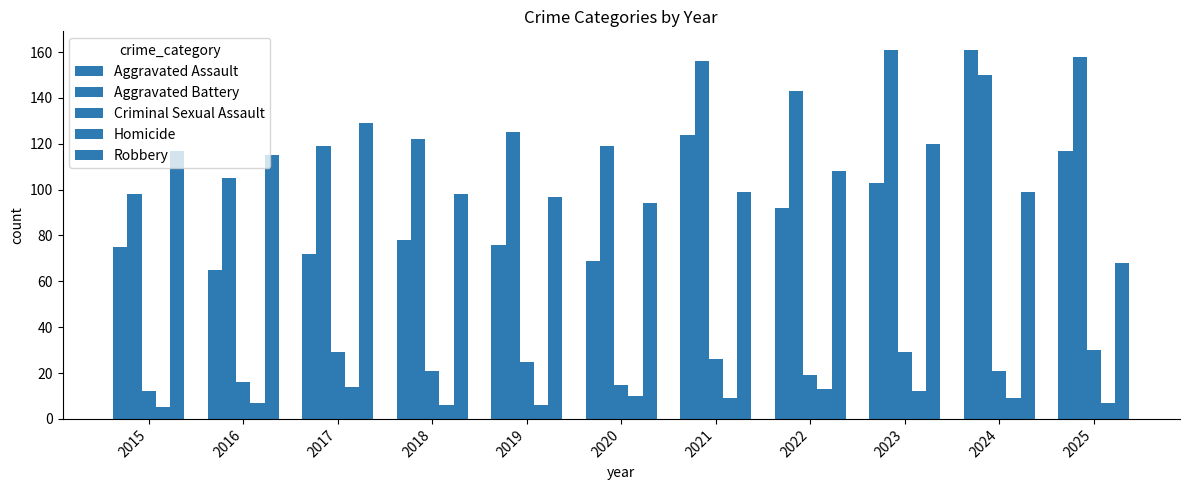

What is the total value across all series at 2020?

307